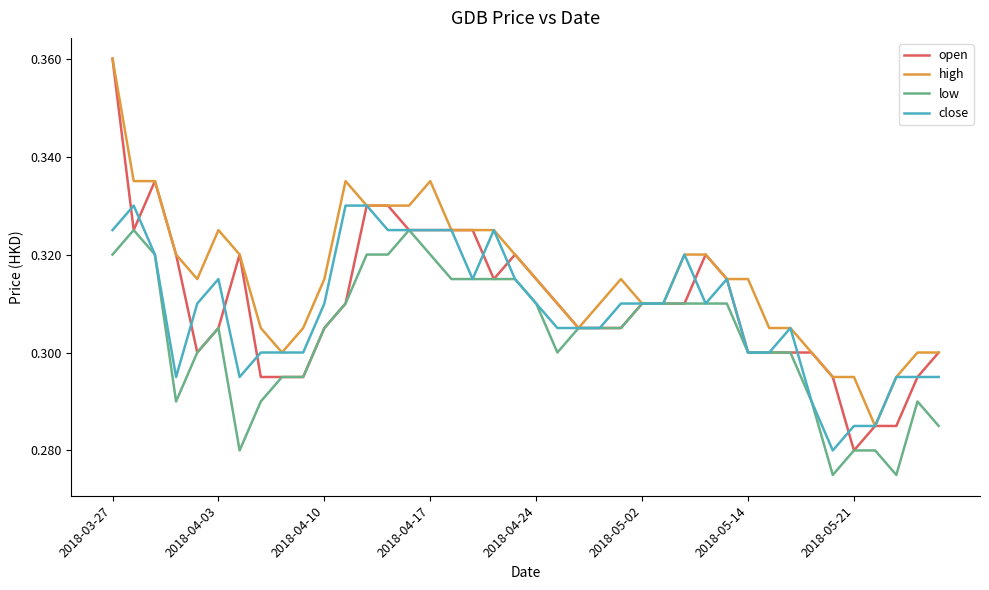

Which series has the widest spread of values?

open